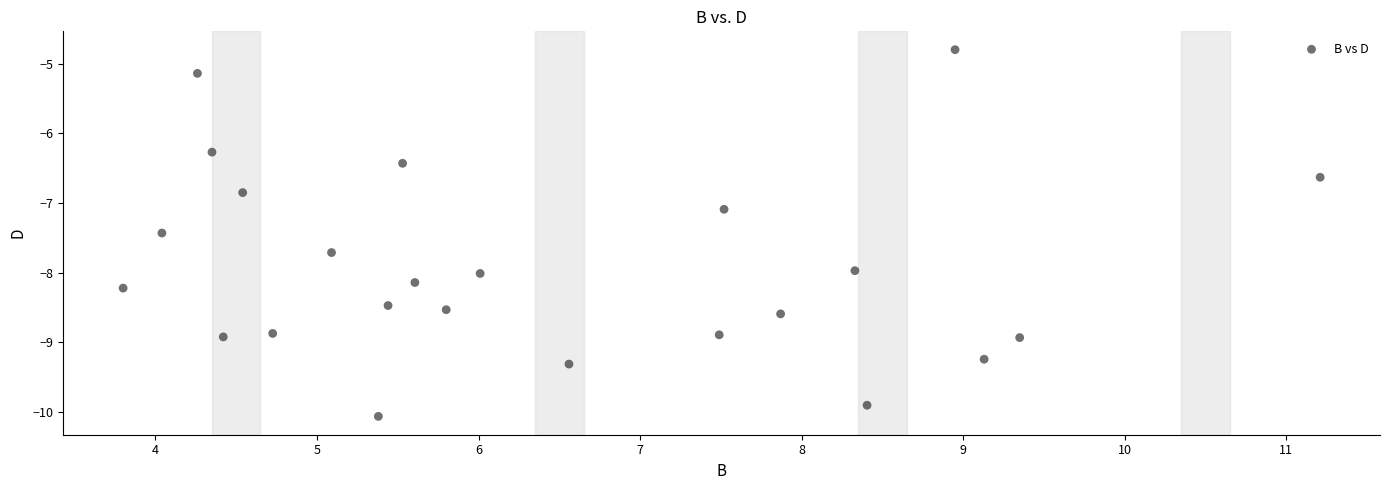

What Y value in the scatter plot is closest to -7?

-7.1